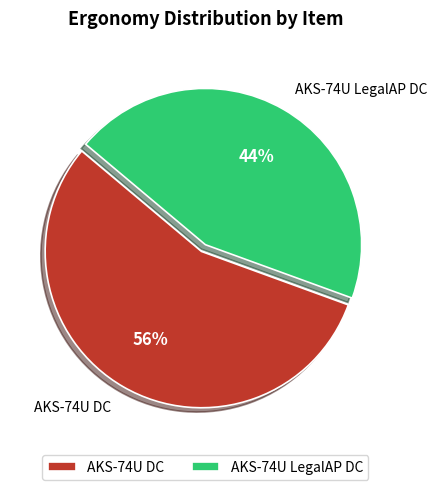

What is the largest slice in the pie chart?

AKS-74U DC